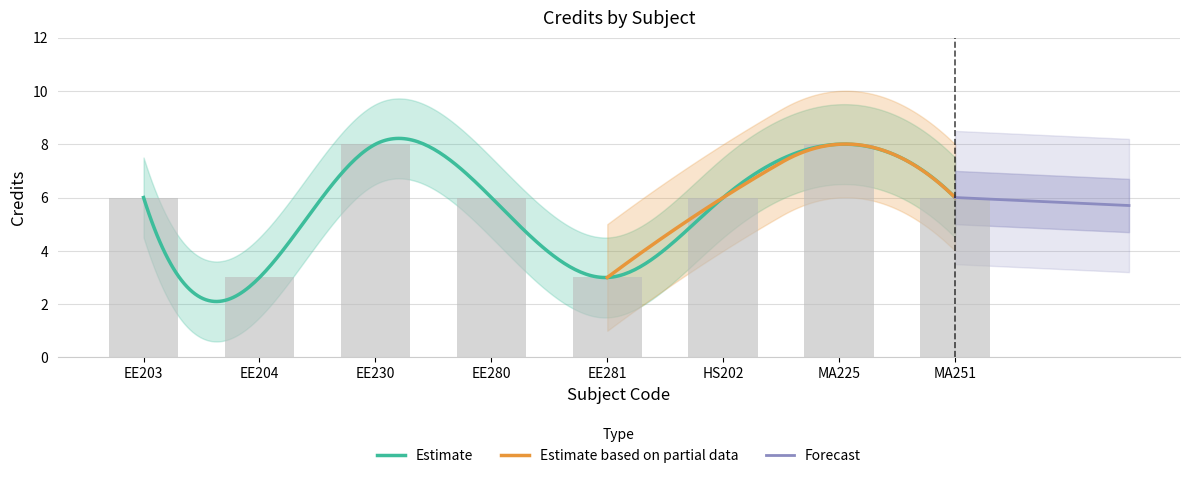

The chart shows a value of 3 at EE204. True or false?

True